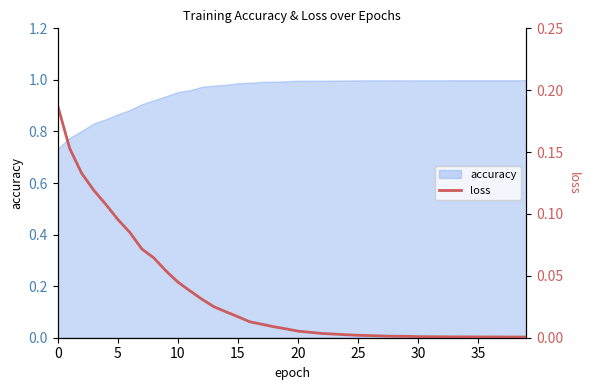

The chart shows a value of 0.0 at 33. True or false?

False